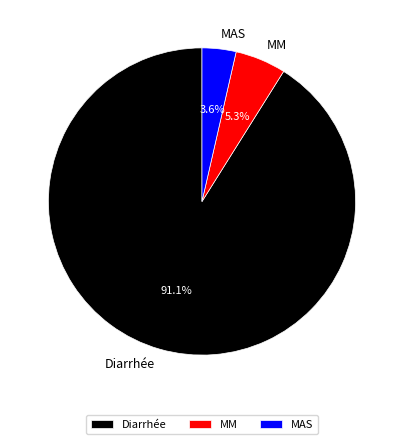

What percentage is the MM slice, to the nearest percent?

5%